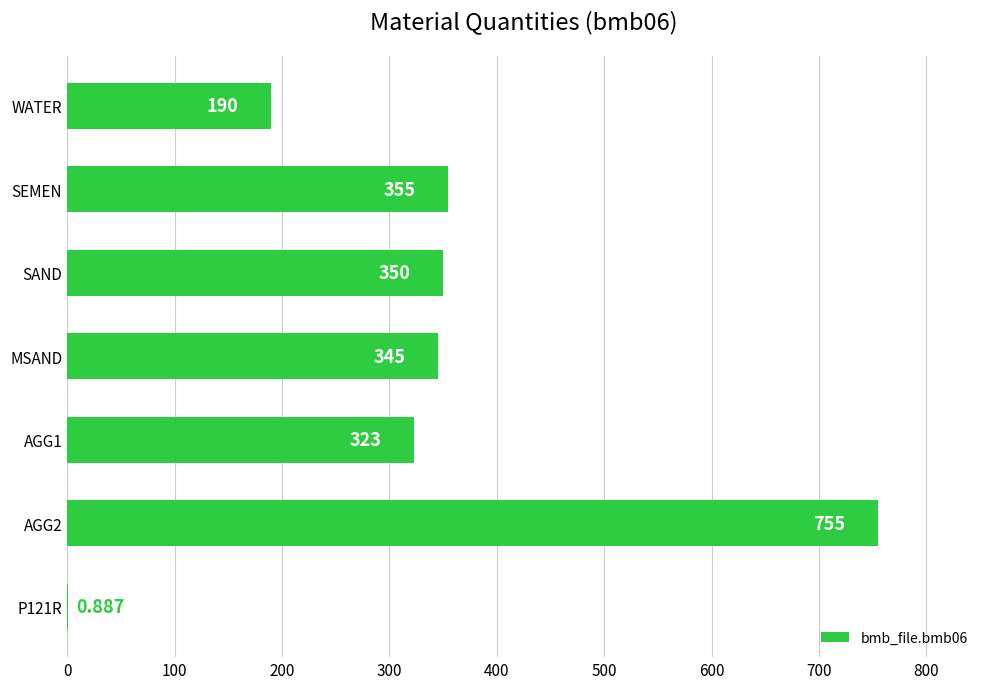

Where is the data nearest to the value 377?

SEMEN